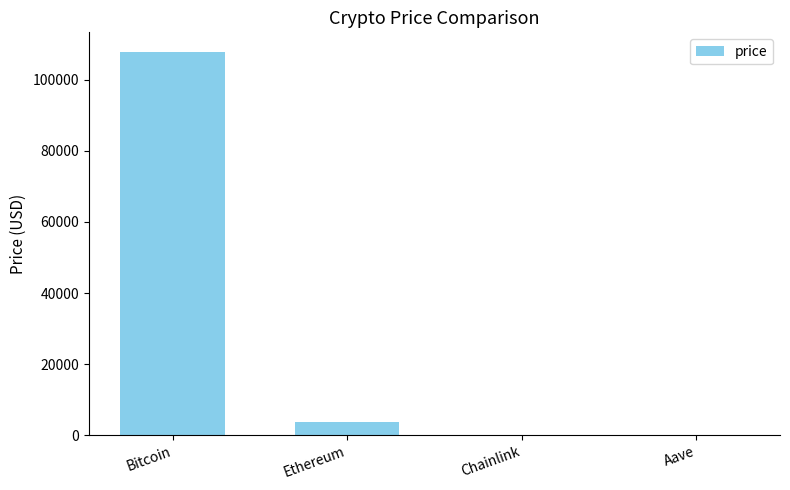

The value at Bitcoin is 107930.0. True or false?

True